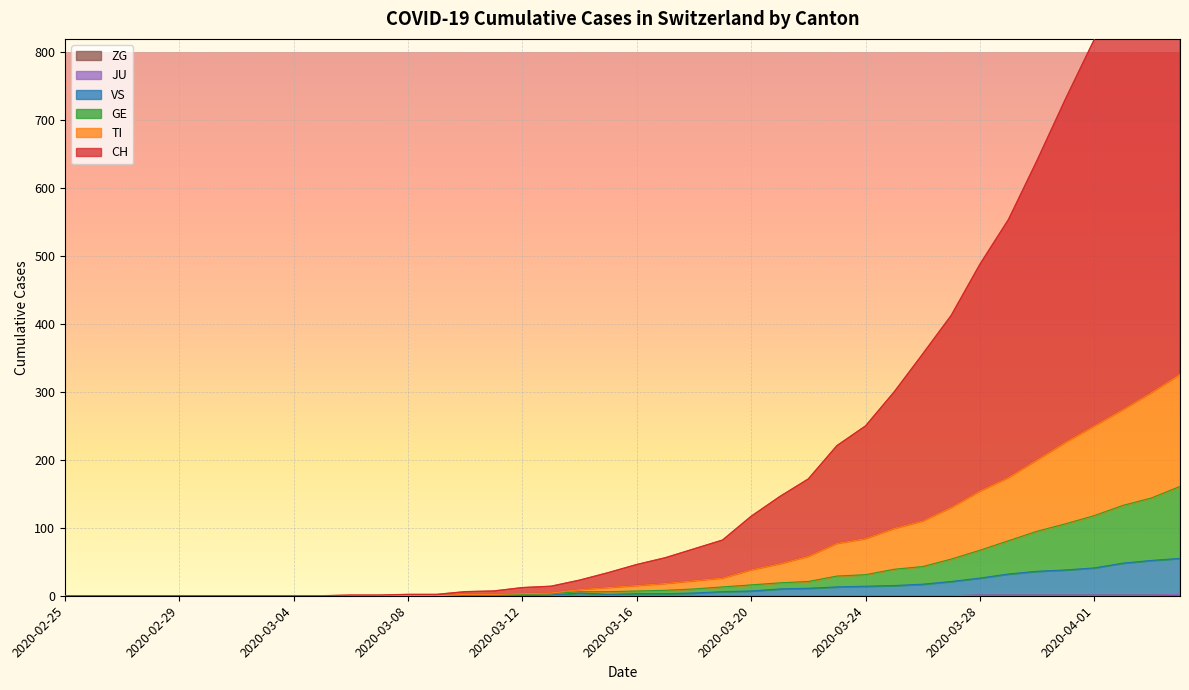

At which label does GE first exceed 7?

2020-03-17